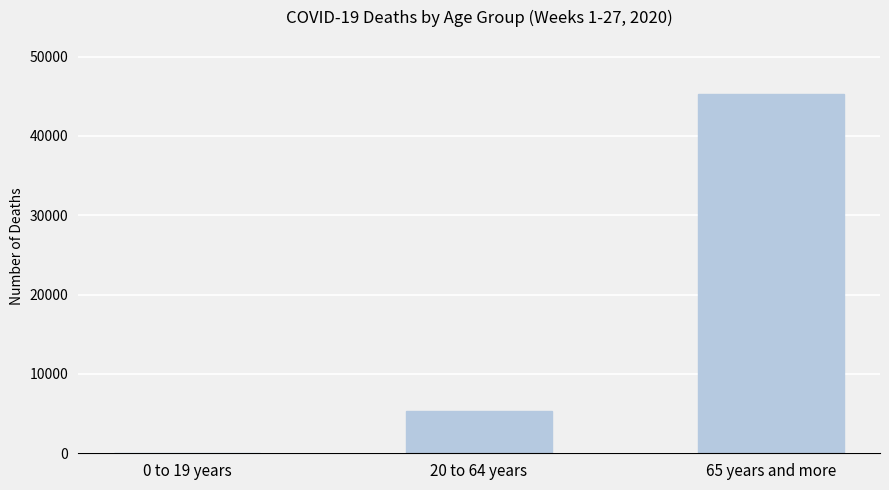

What is the change in value from 0 to 19 years to 65 years and more?

+45289